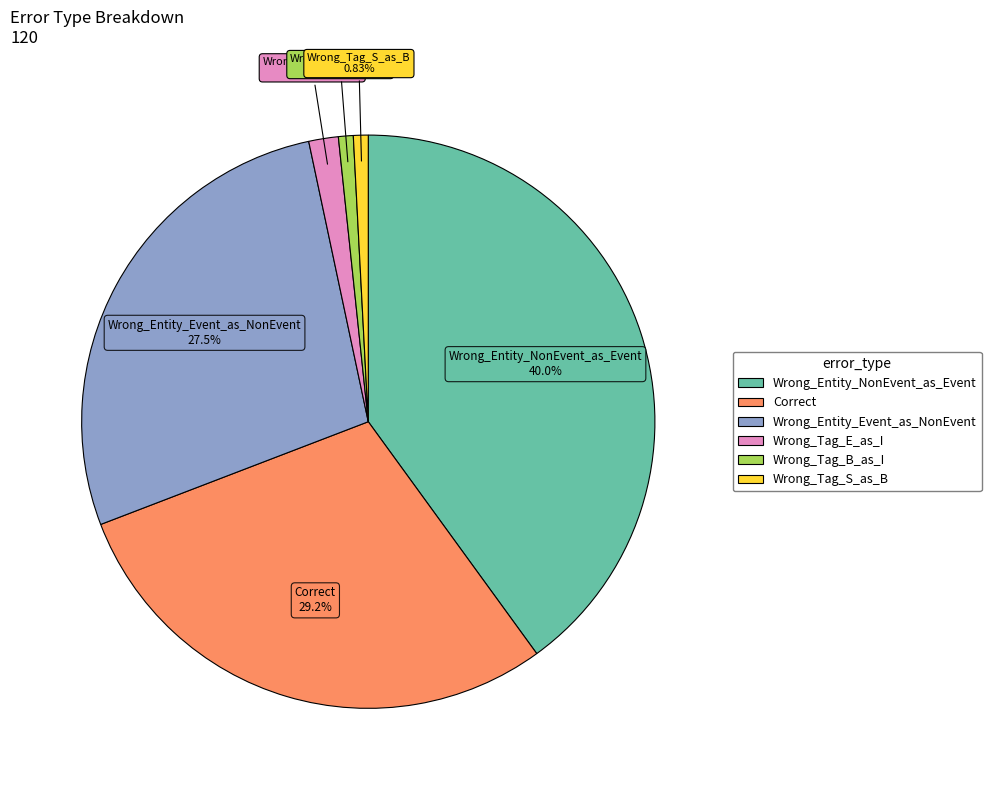

Combined, do Correct and Wrong_Entity_Event_as_NonEvent account for over 50%?

Yes